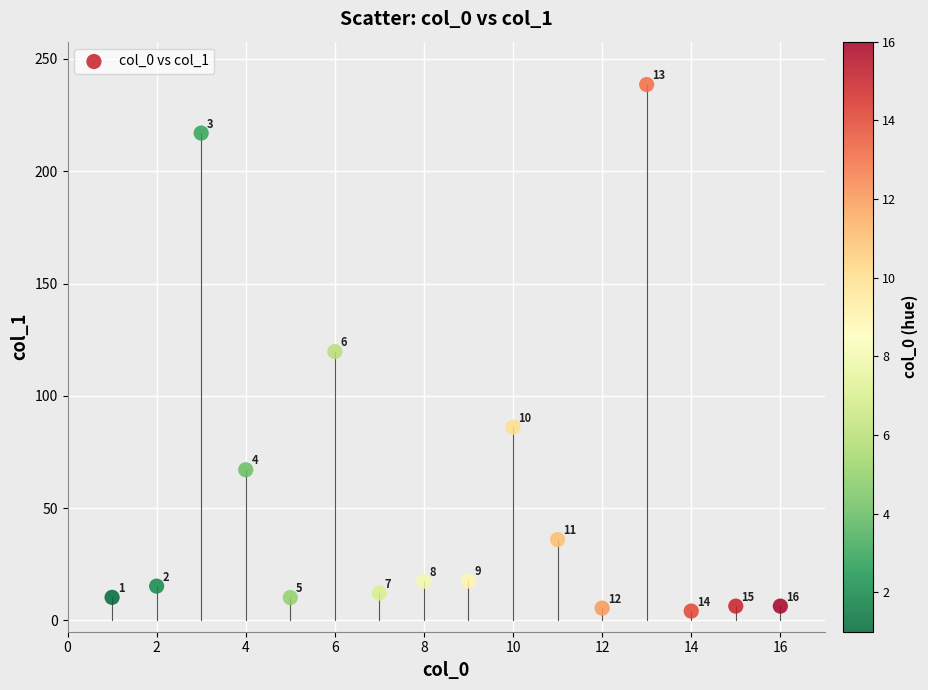

What is the range of Y values (max minus min)?

234.4